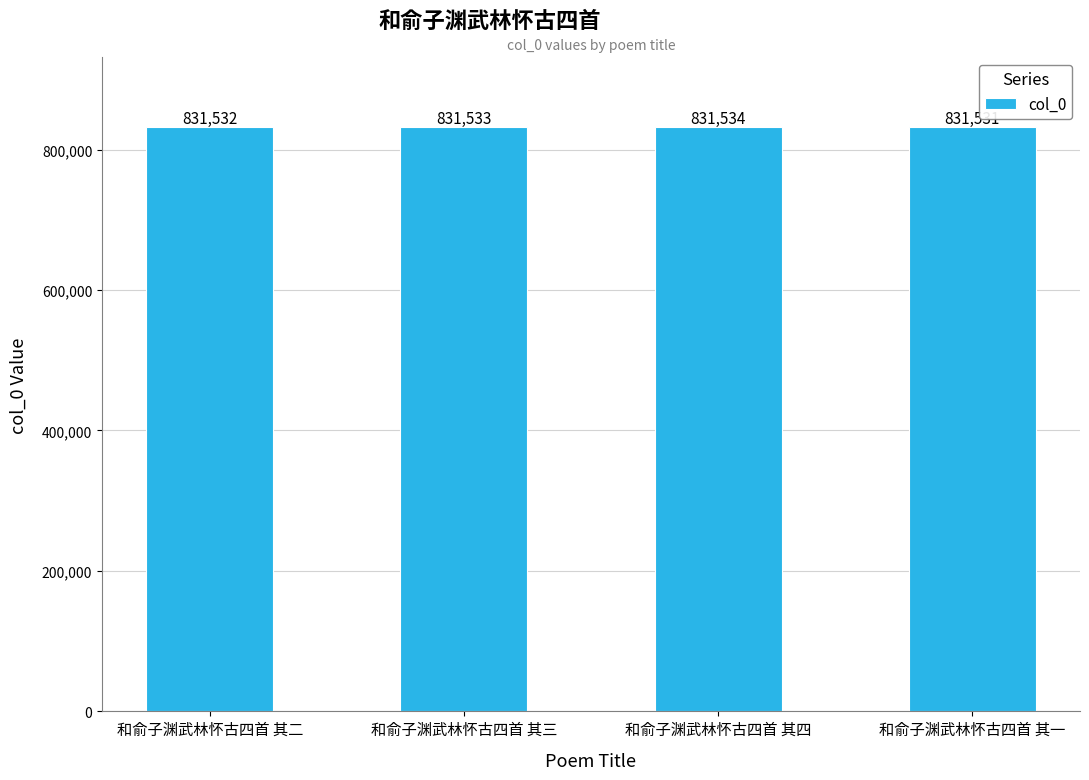

Count the number of categories in the chart.

4